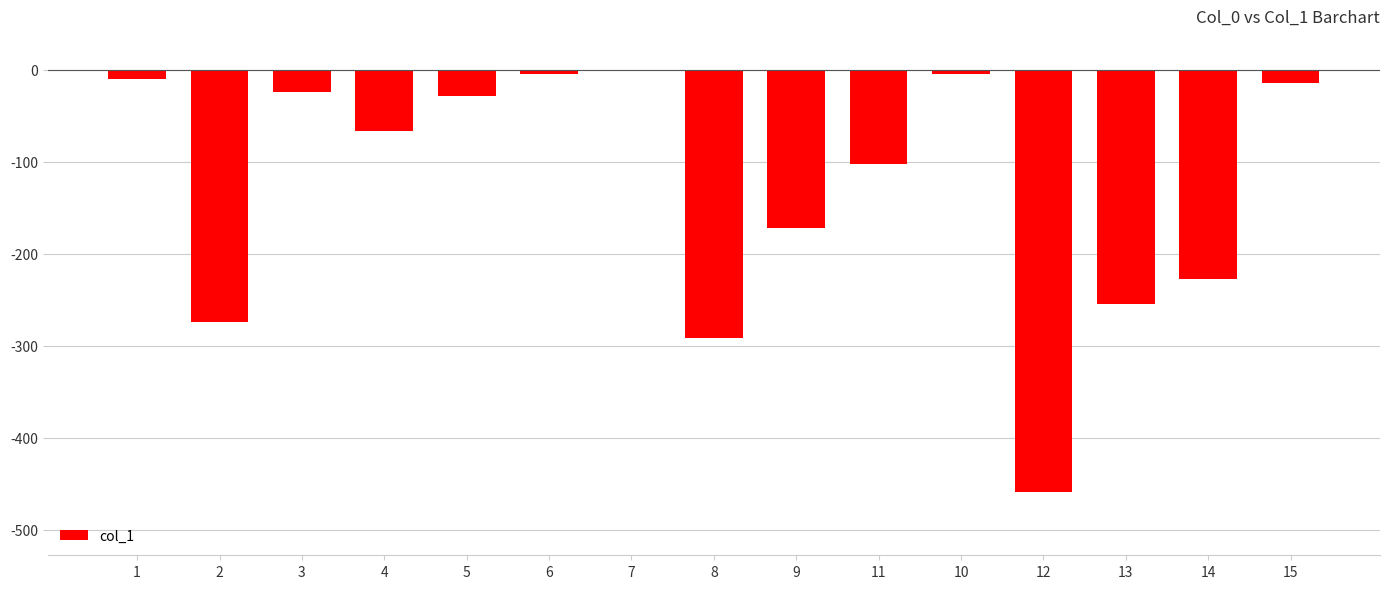

Where does the data first go above -66?

1